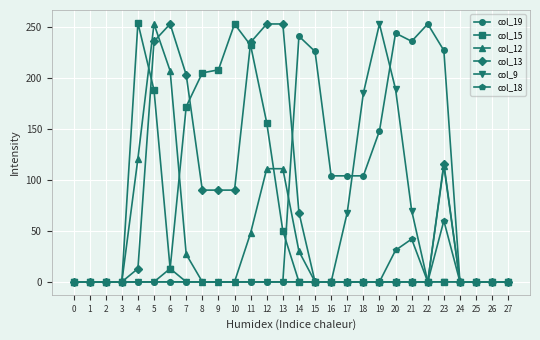

The col_13 series shows 253 at 13. True or false?

True